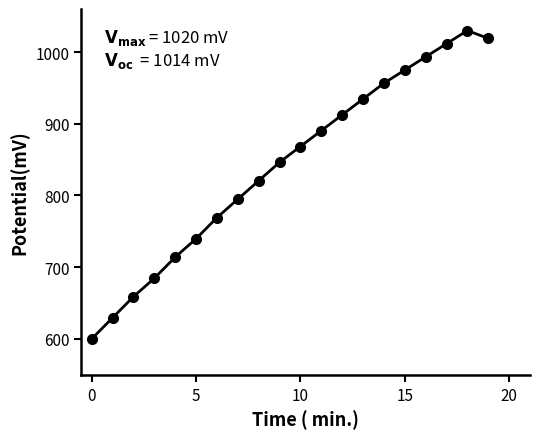

True or false: the data has more than 2 interior local peaks.

False